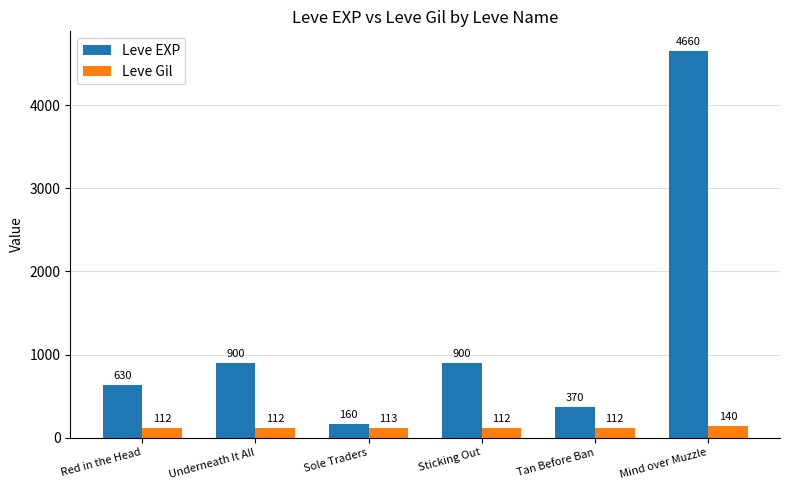

Which category has the highest value across all series?

Mind over Muzzle